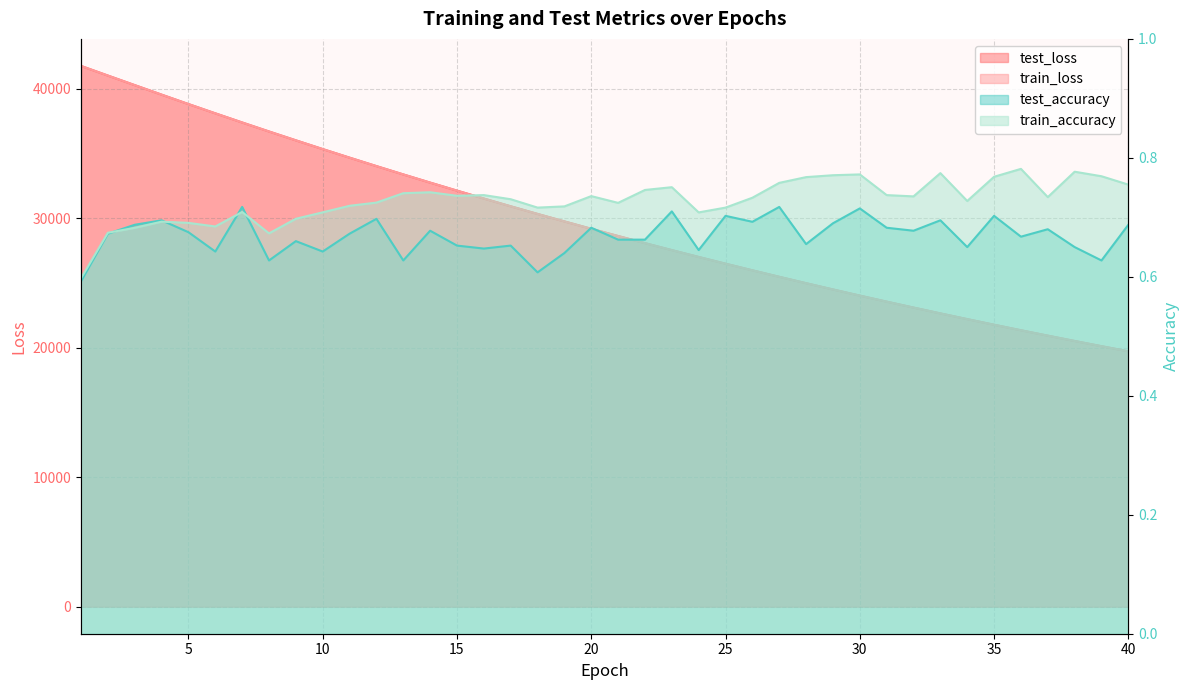

True or false: train_accuracy has a value of 0.7 at 13.

True